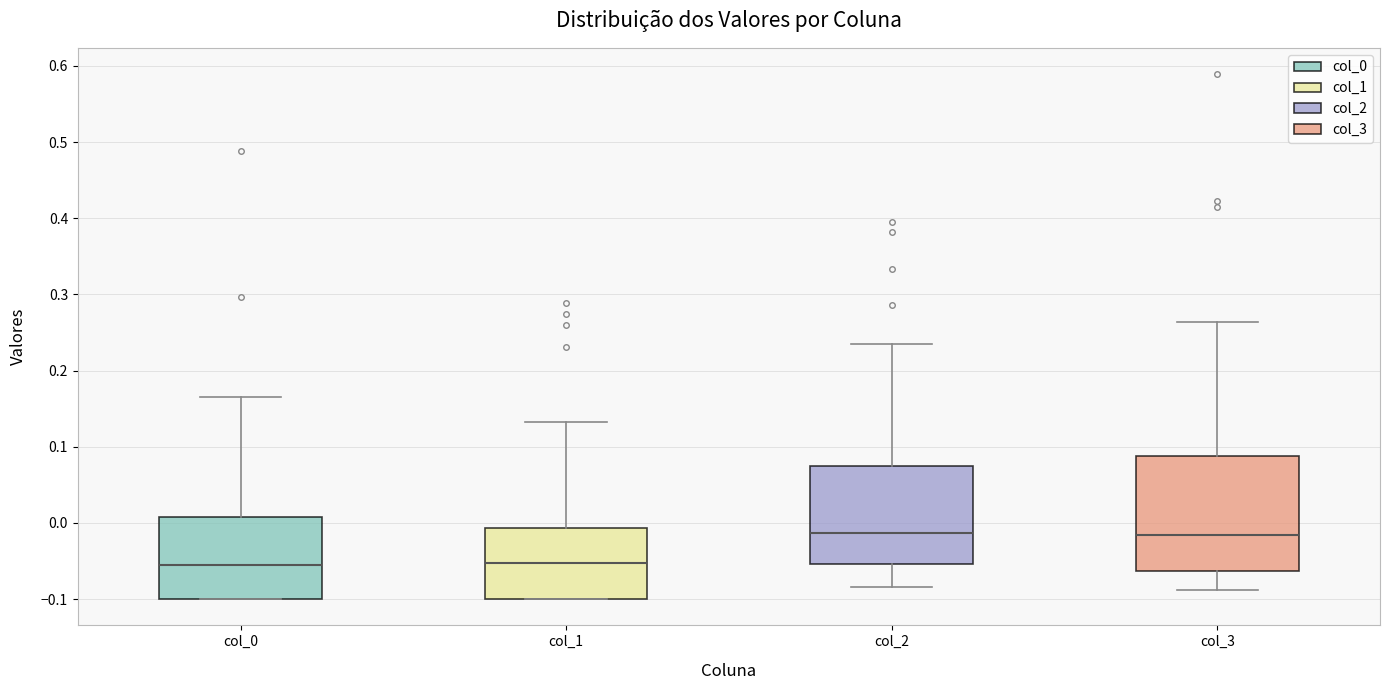

Comparing the boxes themselves (not the whiskers), which one is the tallest?

col_3